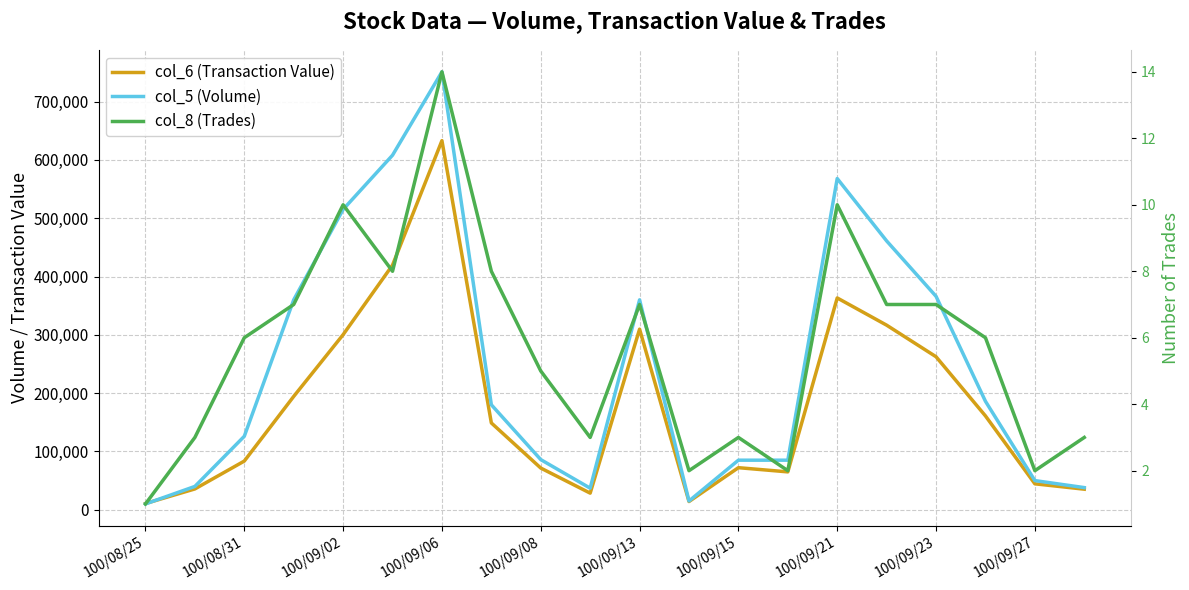

How many lines are shown in the chart?

3